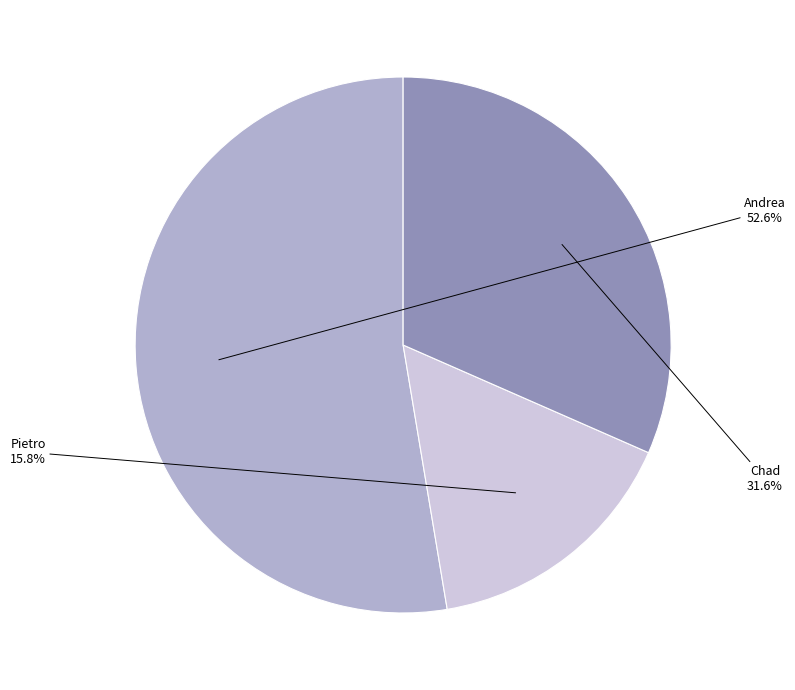

To the nearest percent, what is the difference between the largest and smallest slice percentages?

37%